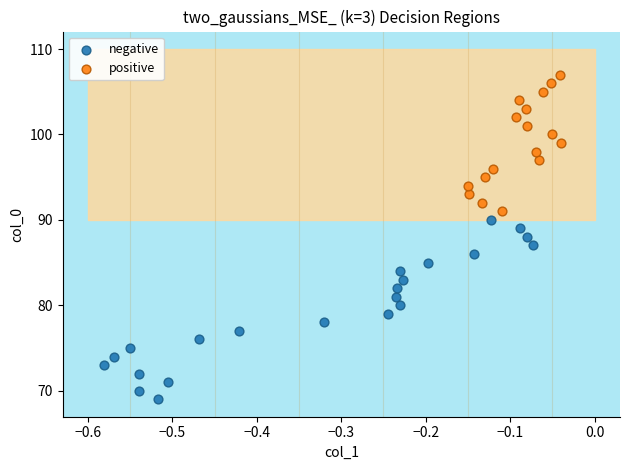

Which series contains the lowest Y value?

negative